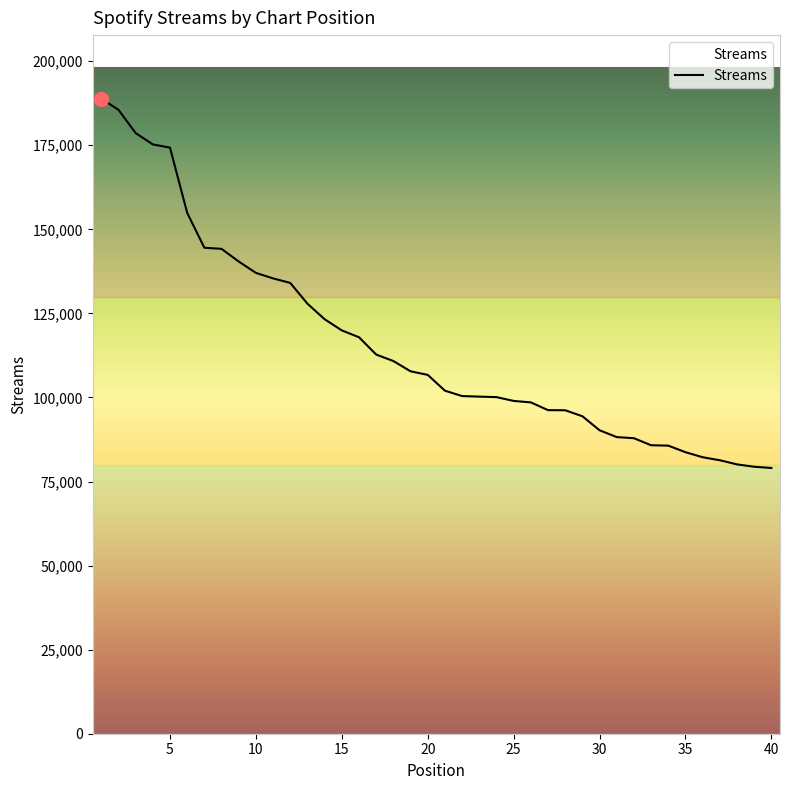

What is the minimum value shown in the chart?

79023